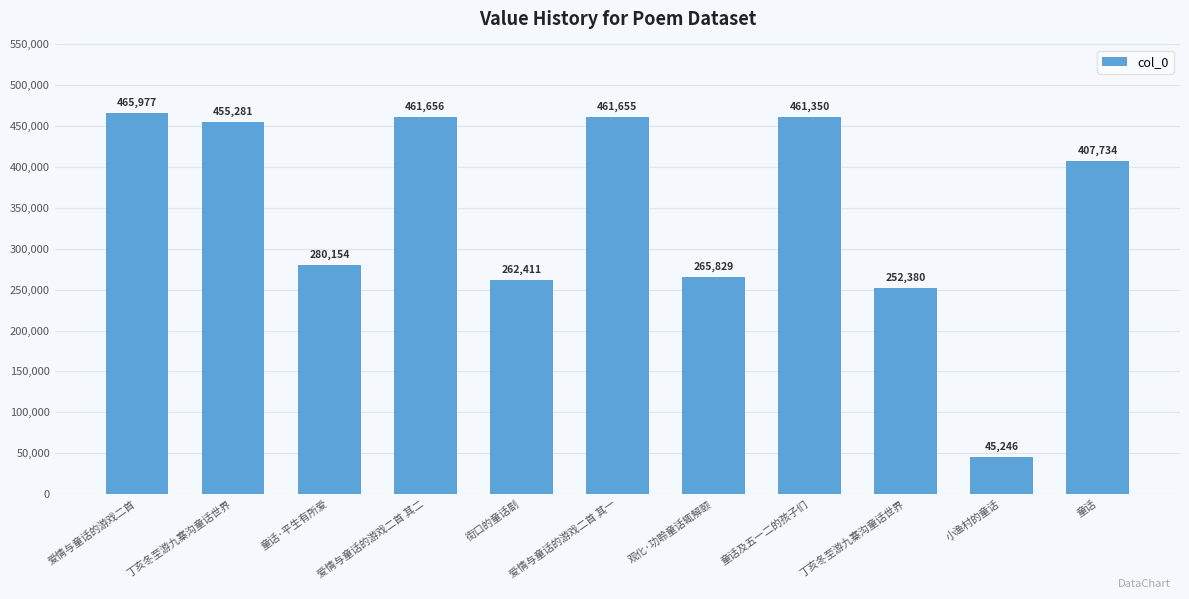

How many values are below 407734?

5